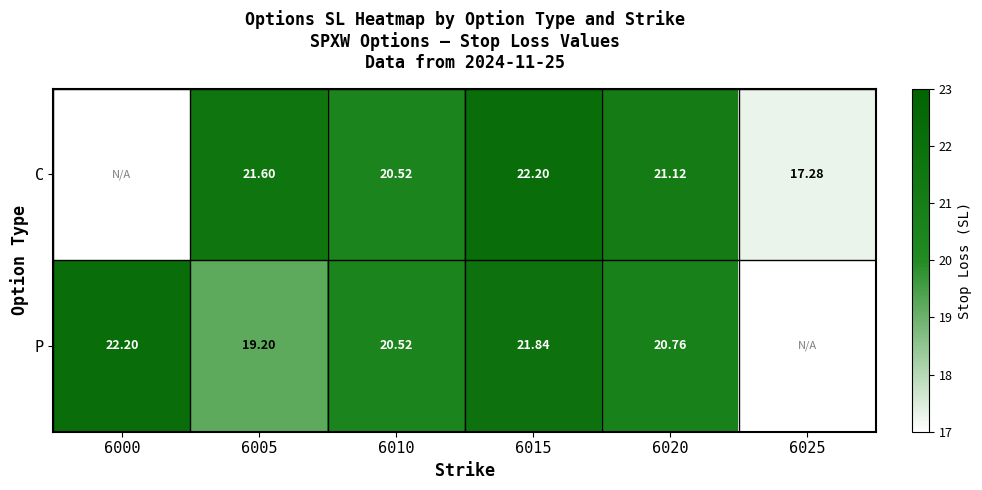

Which series changed the most between 6005 and 6015?

P